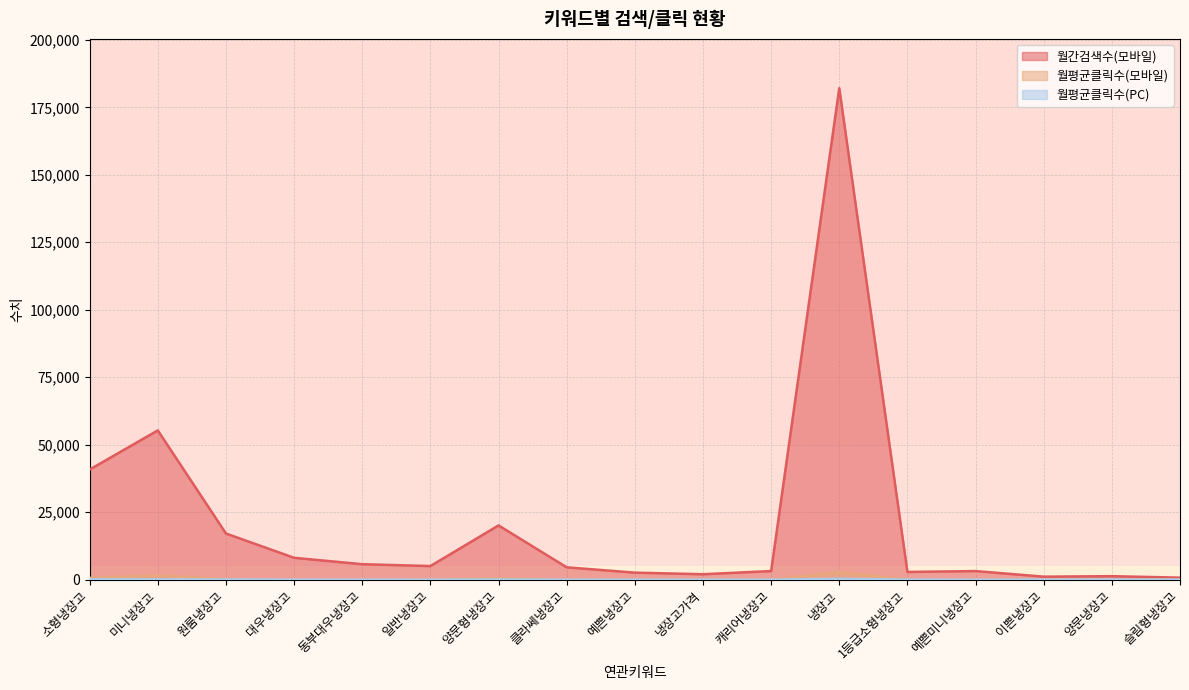

Reading left to right, what are all the values shown in this chart?

월간검색수(모바일): 40800.0	55300.0	17100.0	8100.0	5730.0	5040.0	20100.0	4580.0	2600.0	2010.0	3190.0	182100.0	2860.0	3180.0	1110.0	1290.0	750.0
월평균클릭수(모바일): 683.0	1513.7	194.3	35.3	44.5	24.8	533.3	9.3	8.0	165.0	28.5	2754.7	25.8	34.8	6.3	10.5	10.1
월평균클릭수(PC): 147.9	120.3	62.1	19.6	14.7	7.7	71.8	4.0	4.2	11.7	9.1	333.2	26.1	6.5	3.8	2.4	2.3